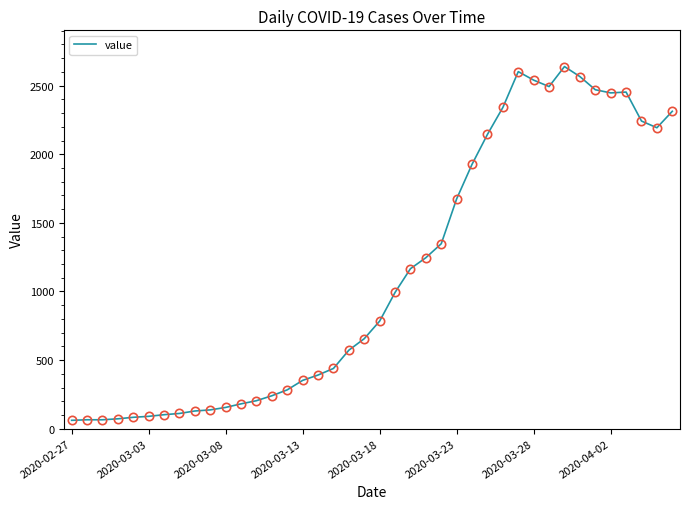

What is the minimum value shown in the chart?

61